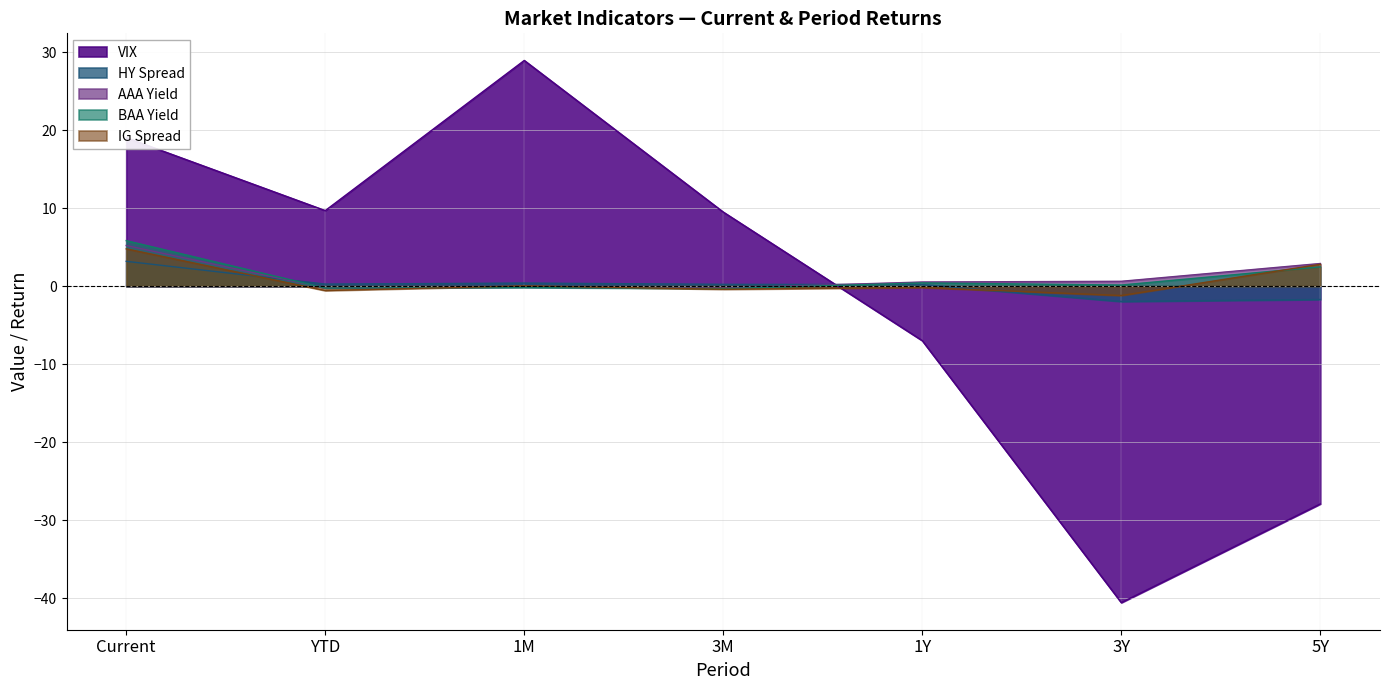

Which series has the largest range (max minus min)?

VIX